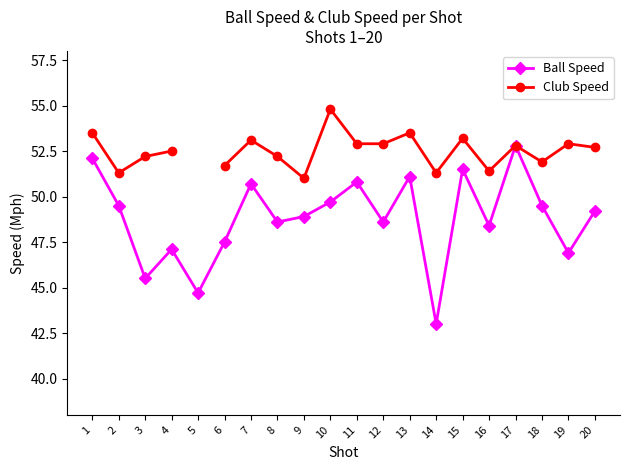

At how many categories does at least one series exceed 45?

19